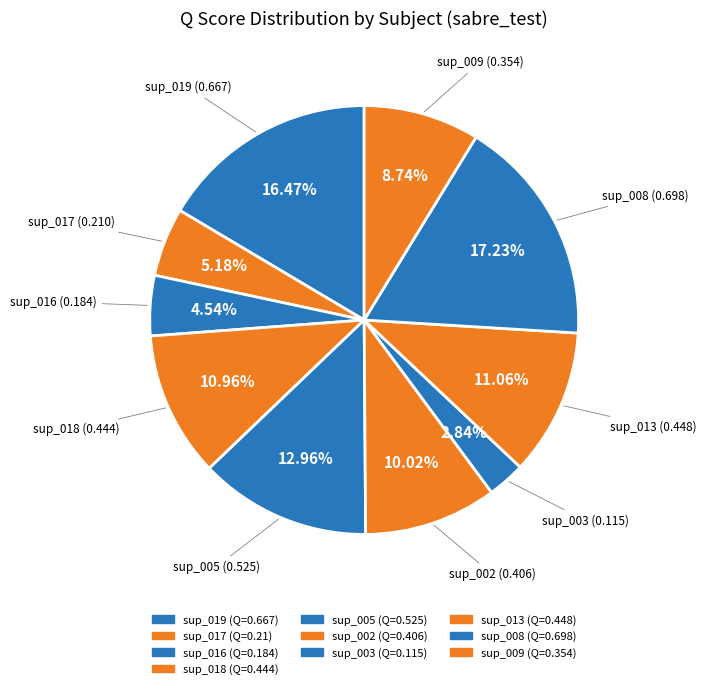

Which category has the smallest portion of the pie?

sup_003